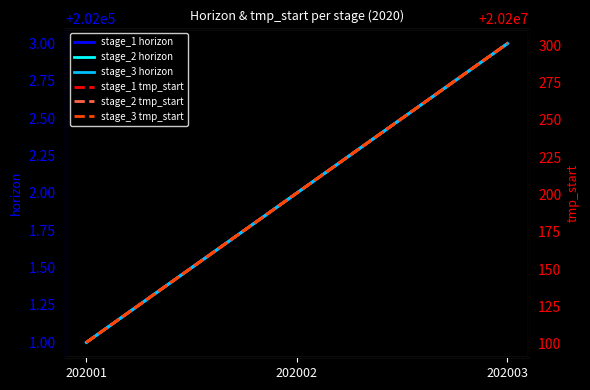

What is the value of the stage_2 horizon point at the 3rd from the left?

202003